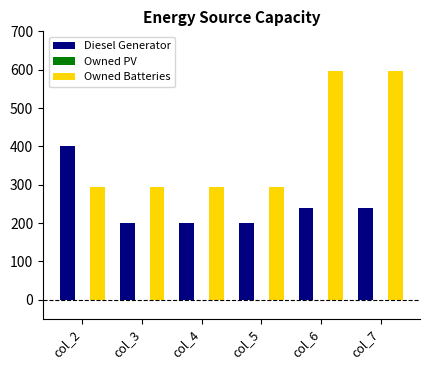

How many distinct data groups are displayed?

2